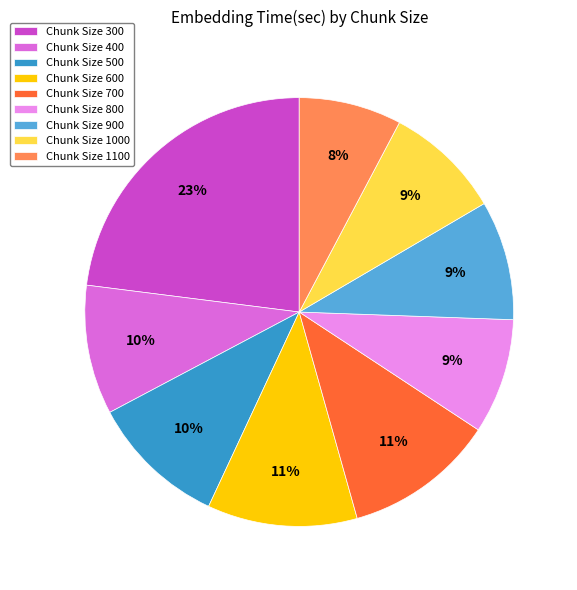

Which category has the biggest portion of the pie?

Chunk Size 300